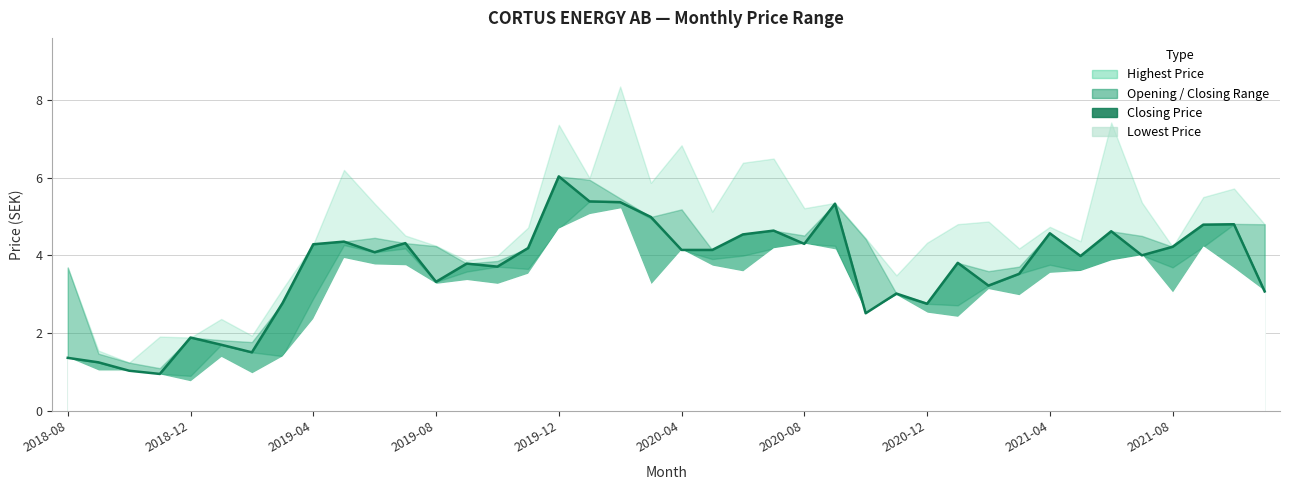

How many distinct data groups are displayed?

4